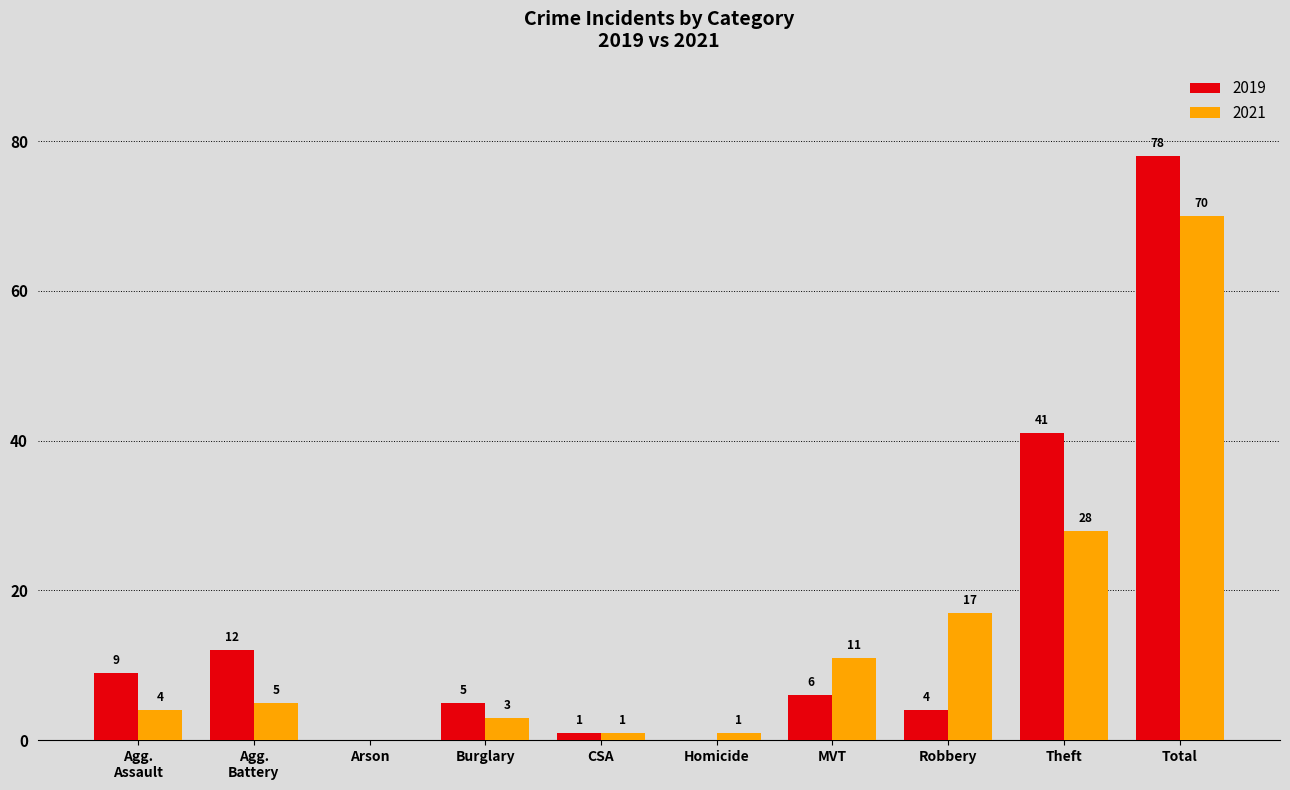

The 2021 series shows 112 at Total. True or false?

False